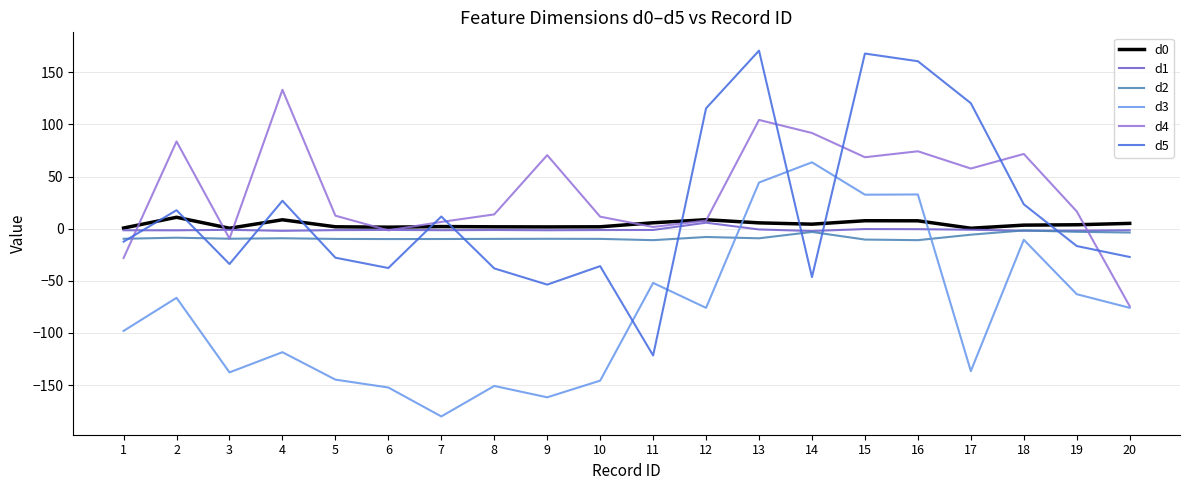

Is the value of d3 at 3 greater than the value of d2 at 2?

No